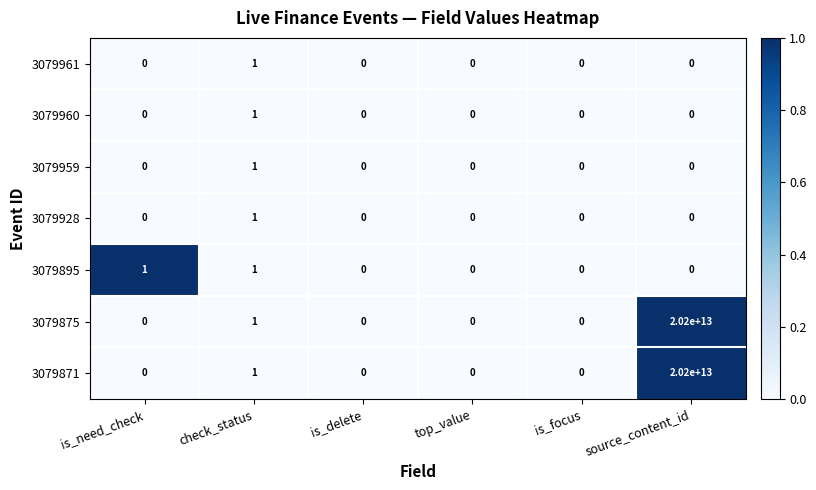

Is it true that 3079875 equals 0 at is_delete?

True